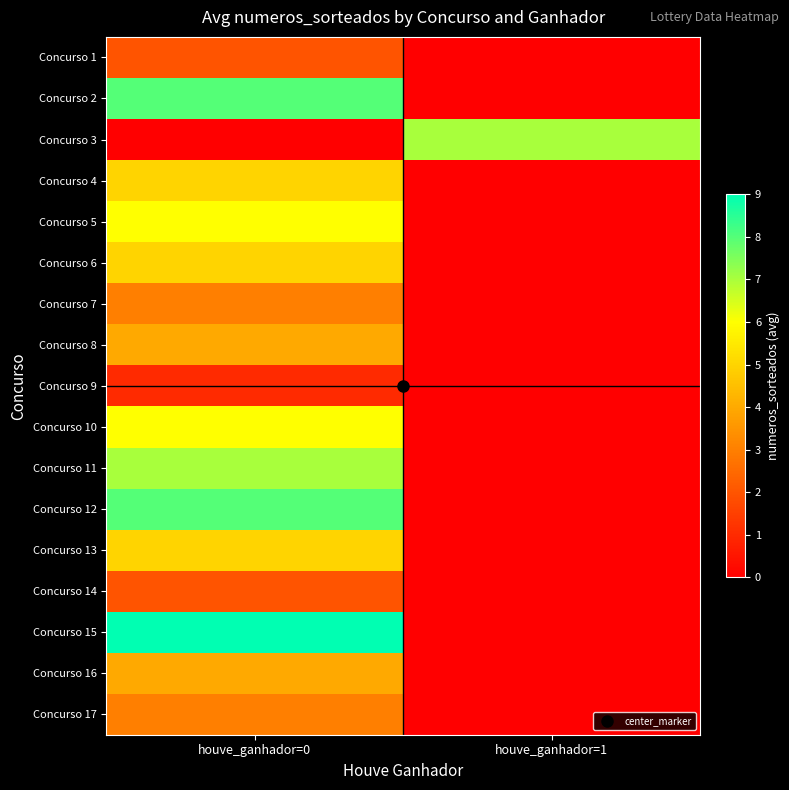

Which series has the largest range (max minus min)?

Concurso 15